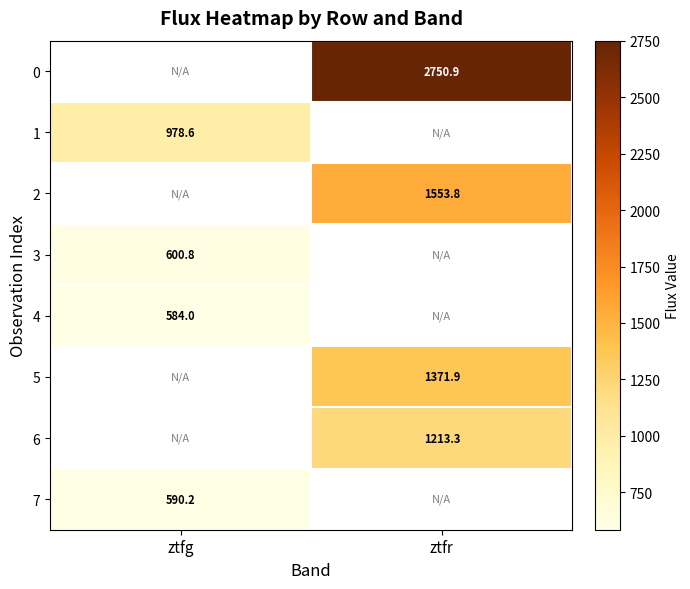

Which series has the largest range (max minus min)?

1